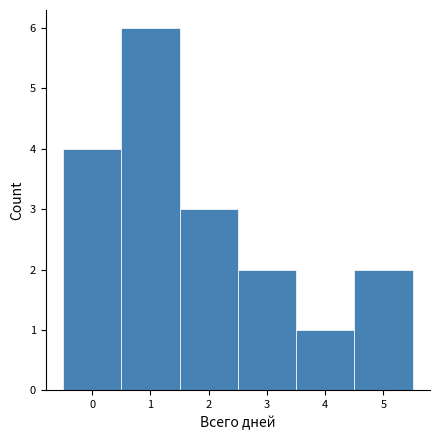

How tall is the bar that spans 1.5 to 2.5 on the x-axis? The values are not printed on the chart, so give them approximately, as read against the axis.

3